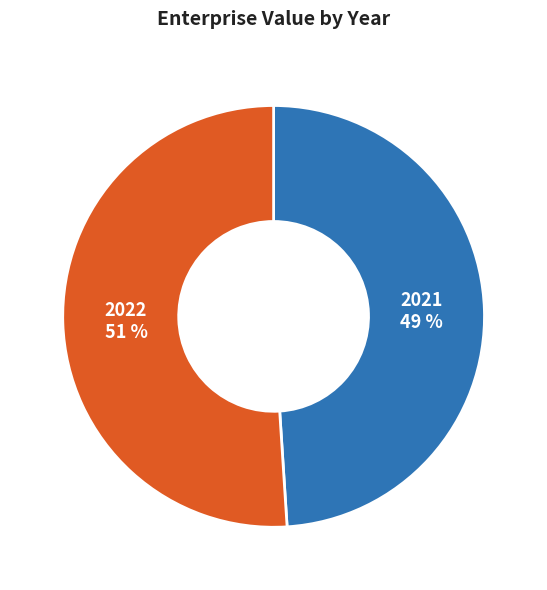

To the nearest percent, what is the combined percentage of 2021 and 2022?

100%